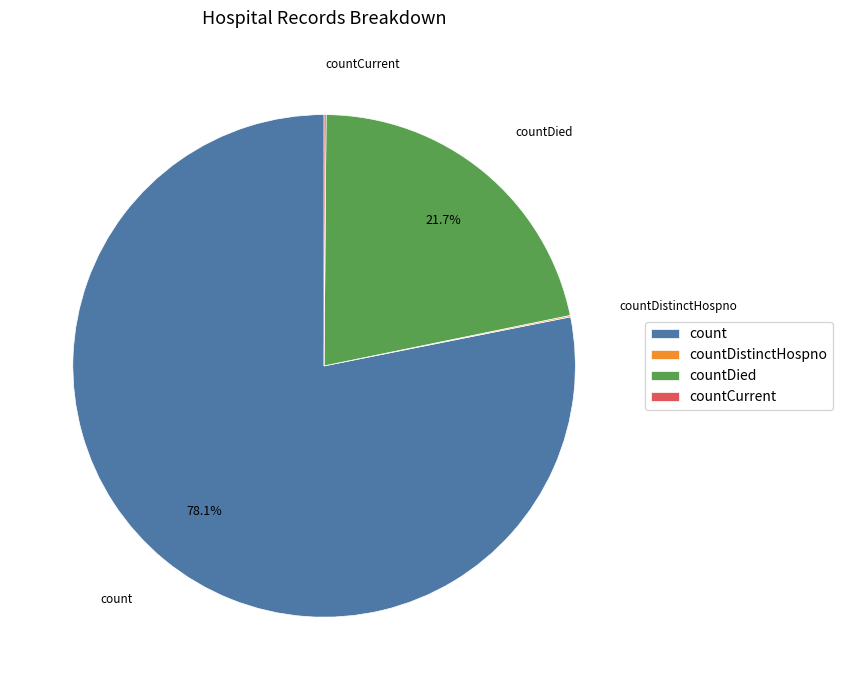

What portion of the pie excludes countDied?

78.3%